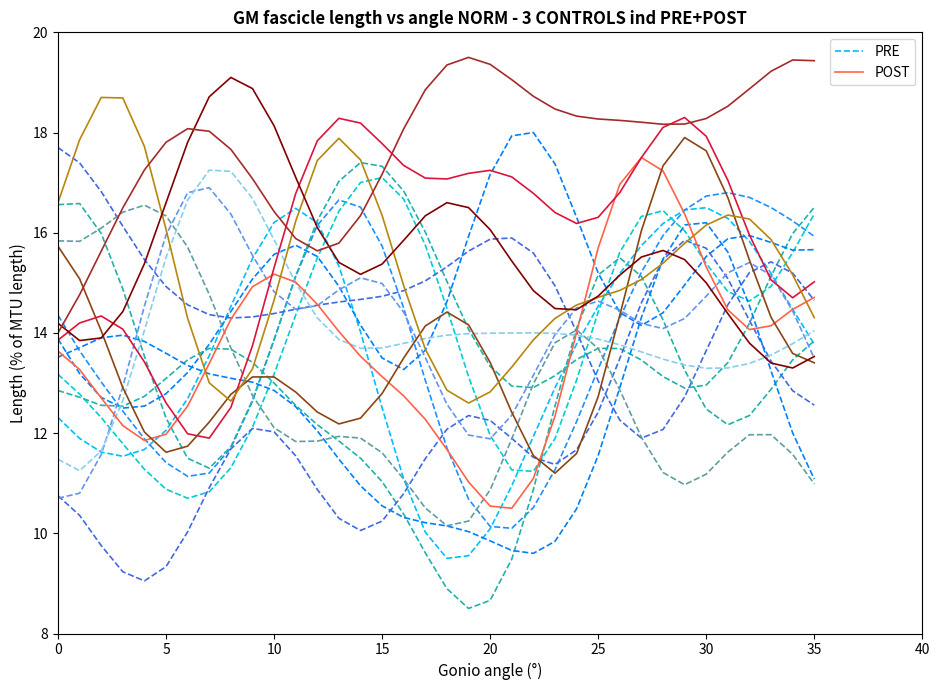

The value of PRE at 24 is 8.0. True or false?

False